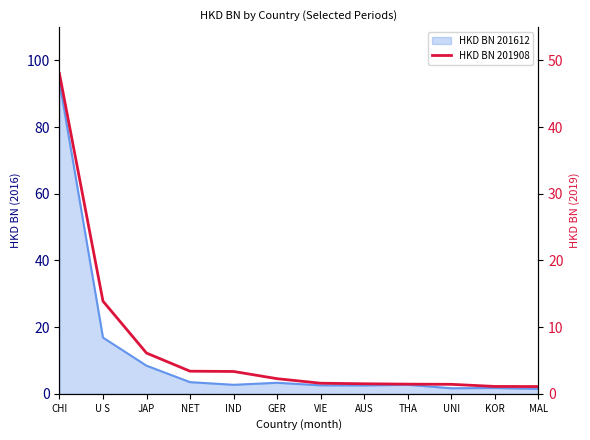

What is the approximate value at UNI?

1.4